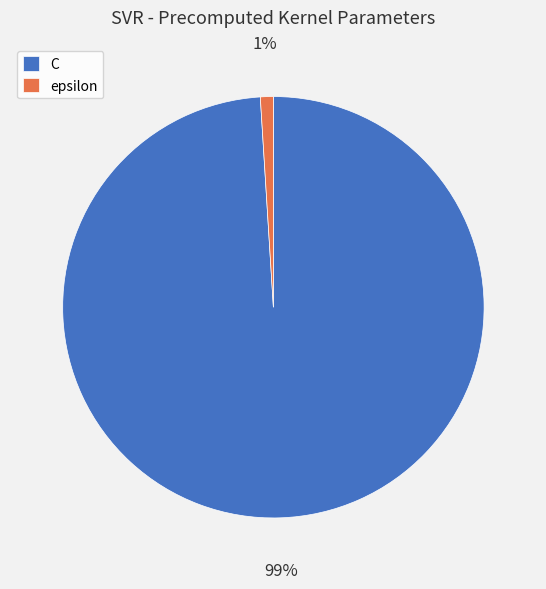

To the nearest percent, what is the combined percentage of epsilon and C?

100%